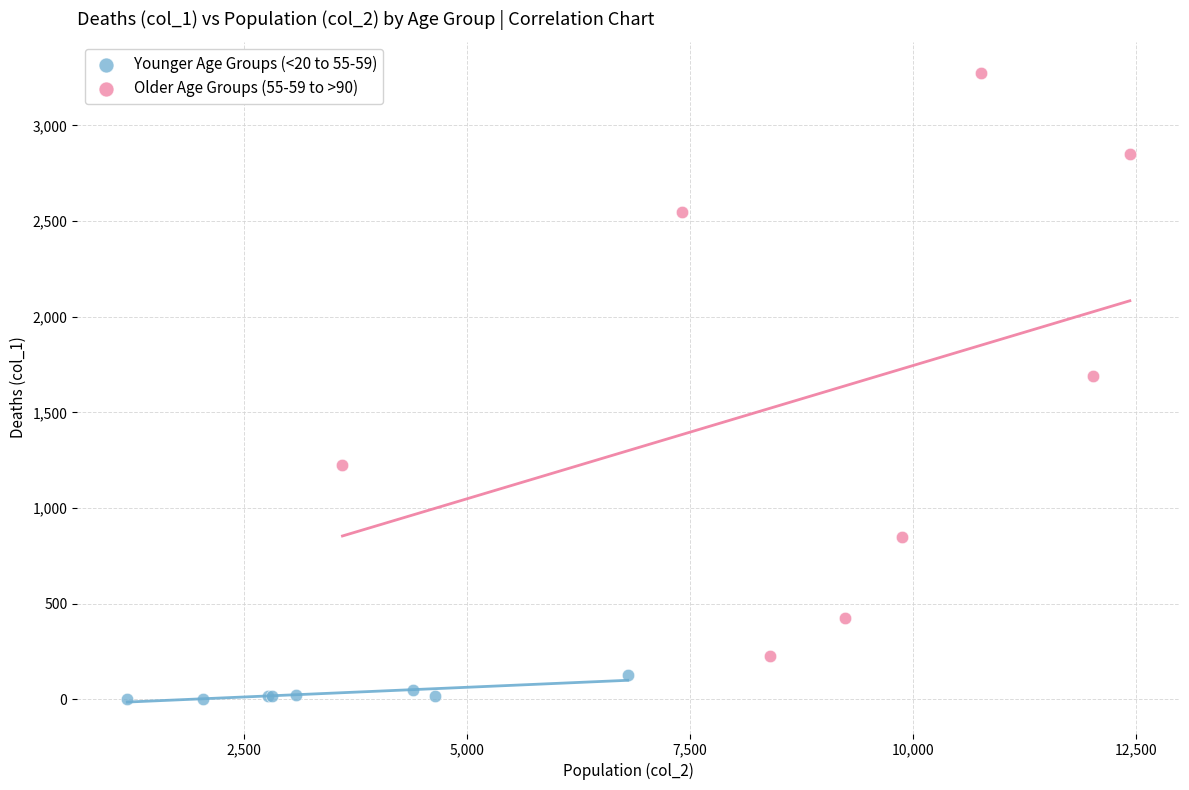

Which series has the widest spread of Y values?

Older Age Groups (55-59 to >90)